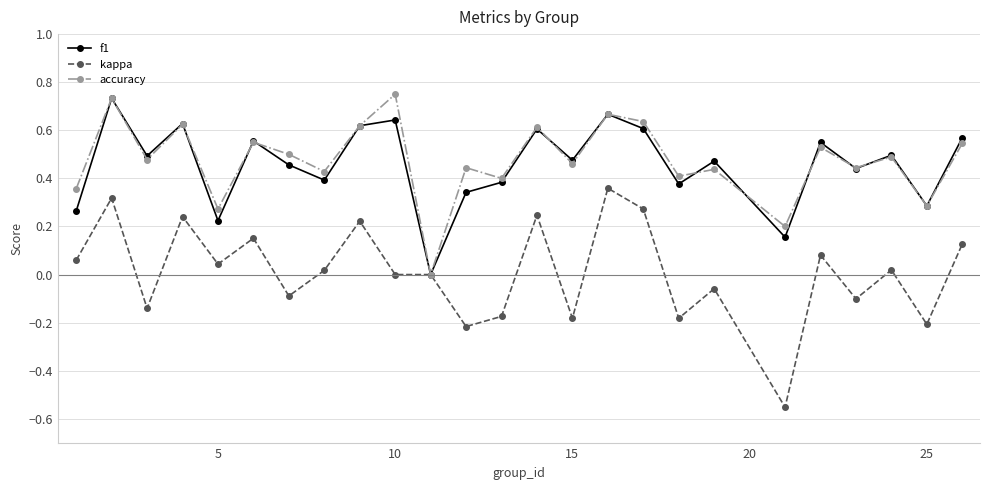

True or false: accuracy has more than 2 interior local peaks.

True